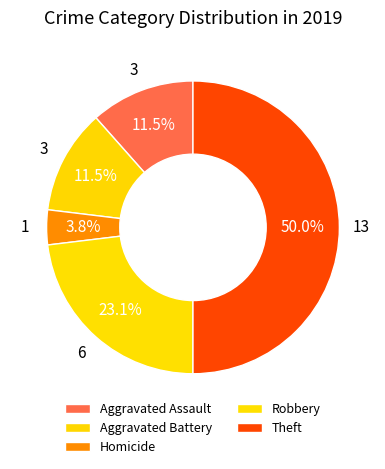

What percentage is NOT represented by Homicide?

96.2%